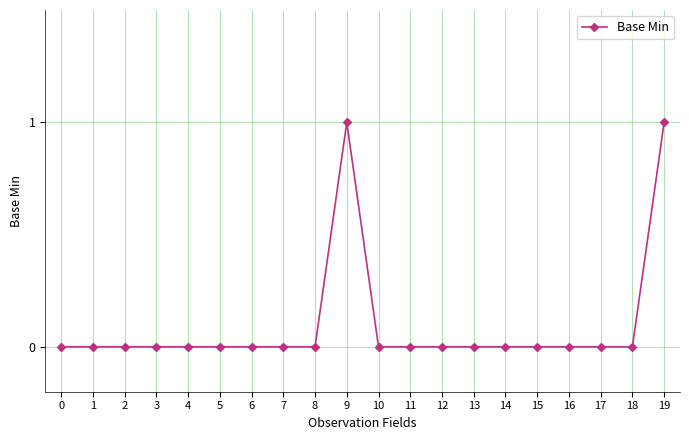

The value at 15 is 0. True or false?

True